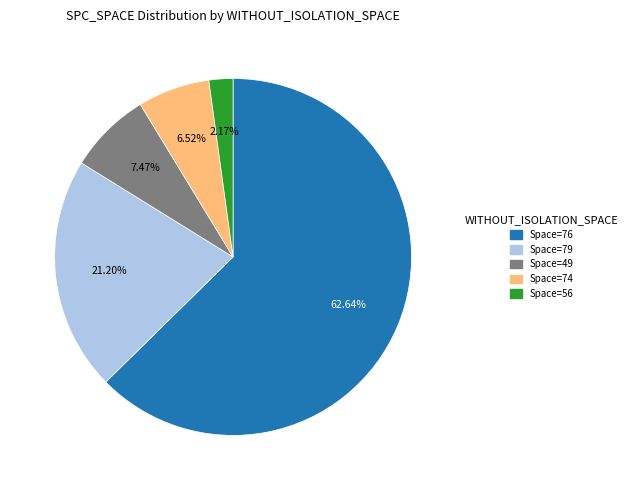

To the nearest percent, what is the difference between the largest and smallest slice percentages?

60%